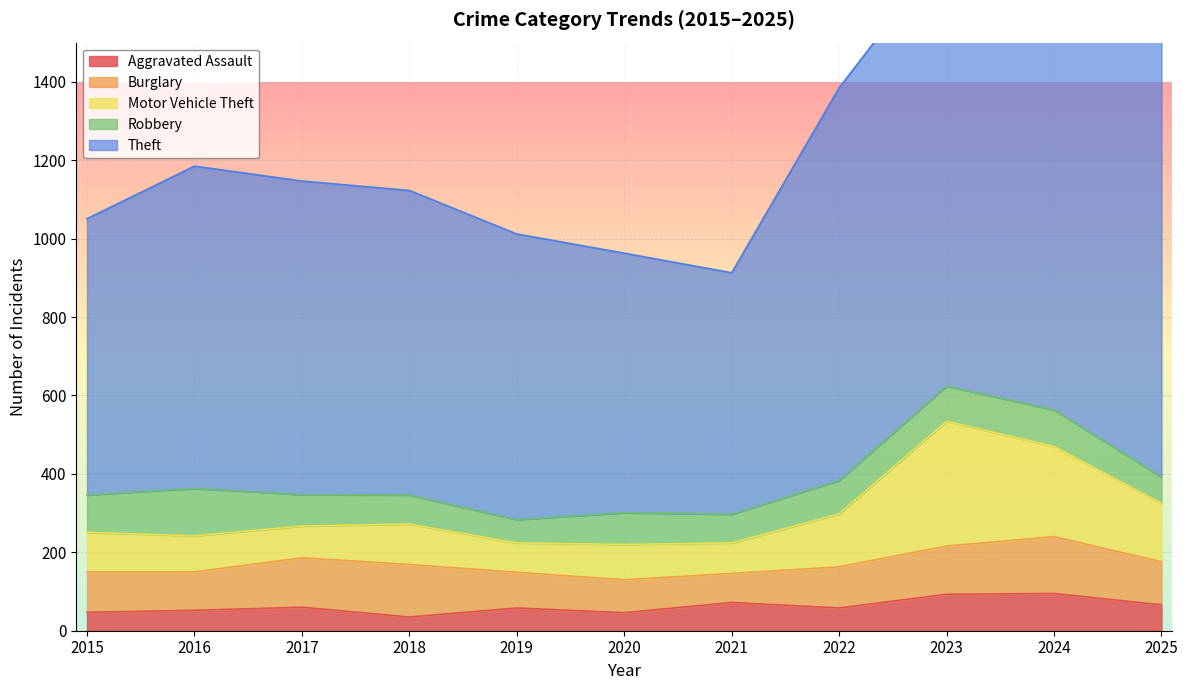

What is the sum of all Motor Vehicle Theft values?

1452